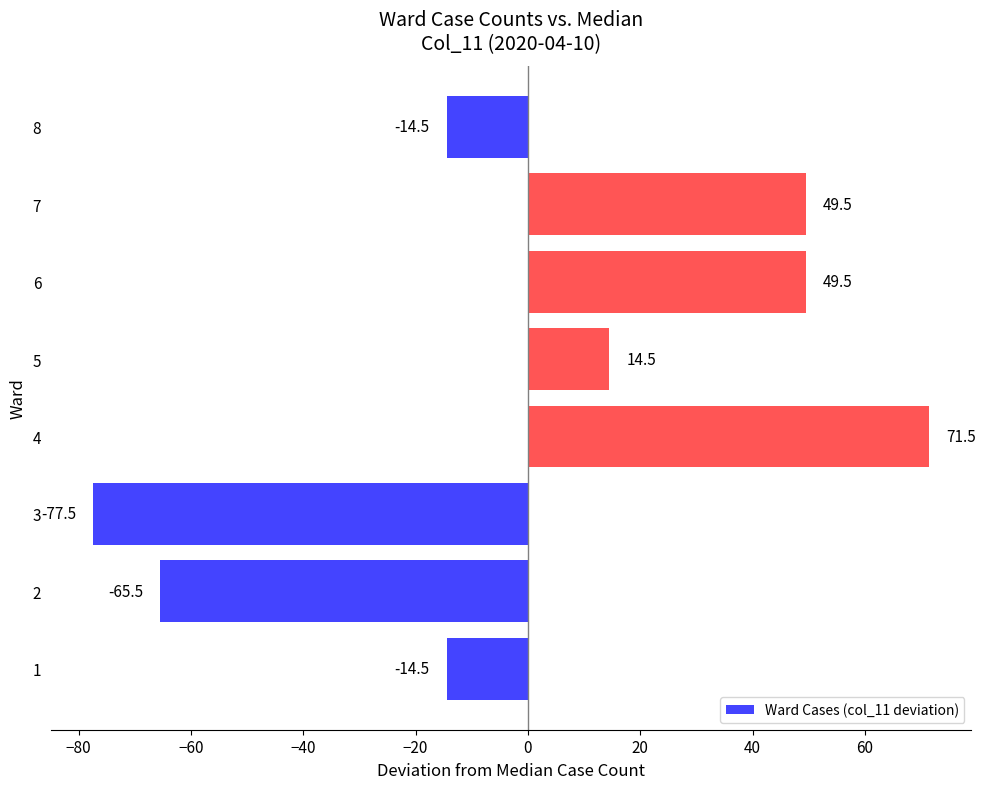

What is the minimum value shown in the chart?

-77.5